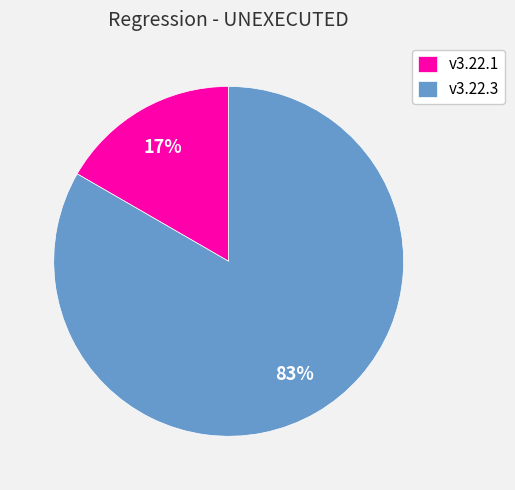

Does v3.22.1 represent more than half of the total?

No